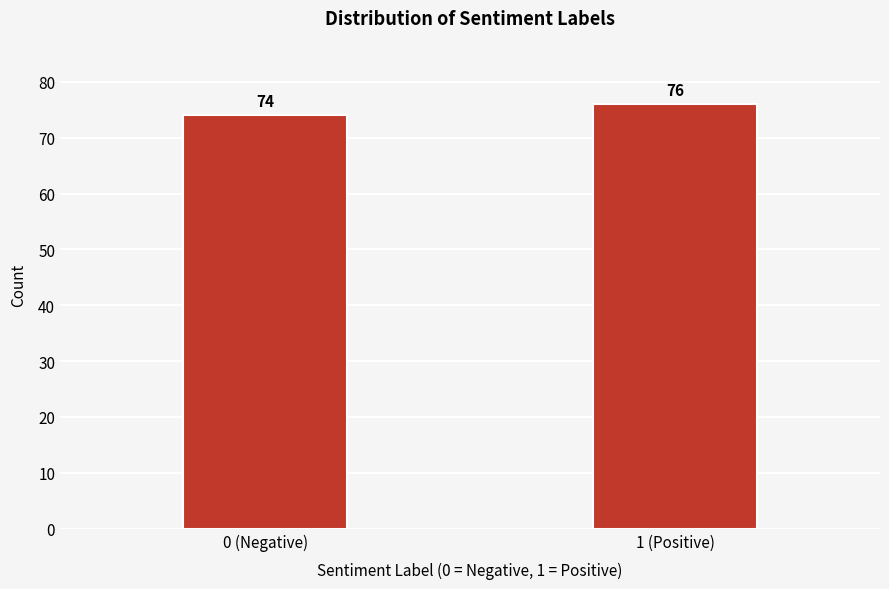

Reading left to right, what are all the values shown in this chart?

74	76